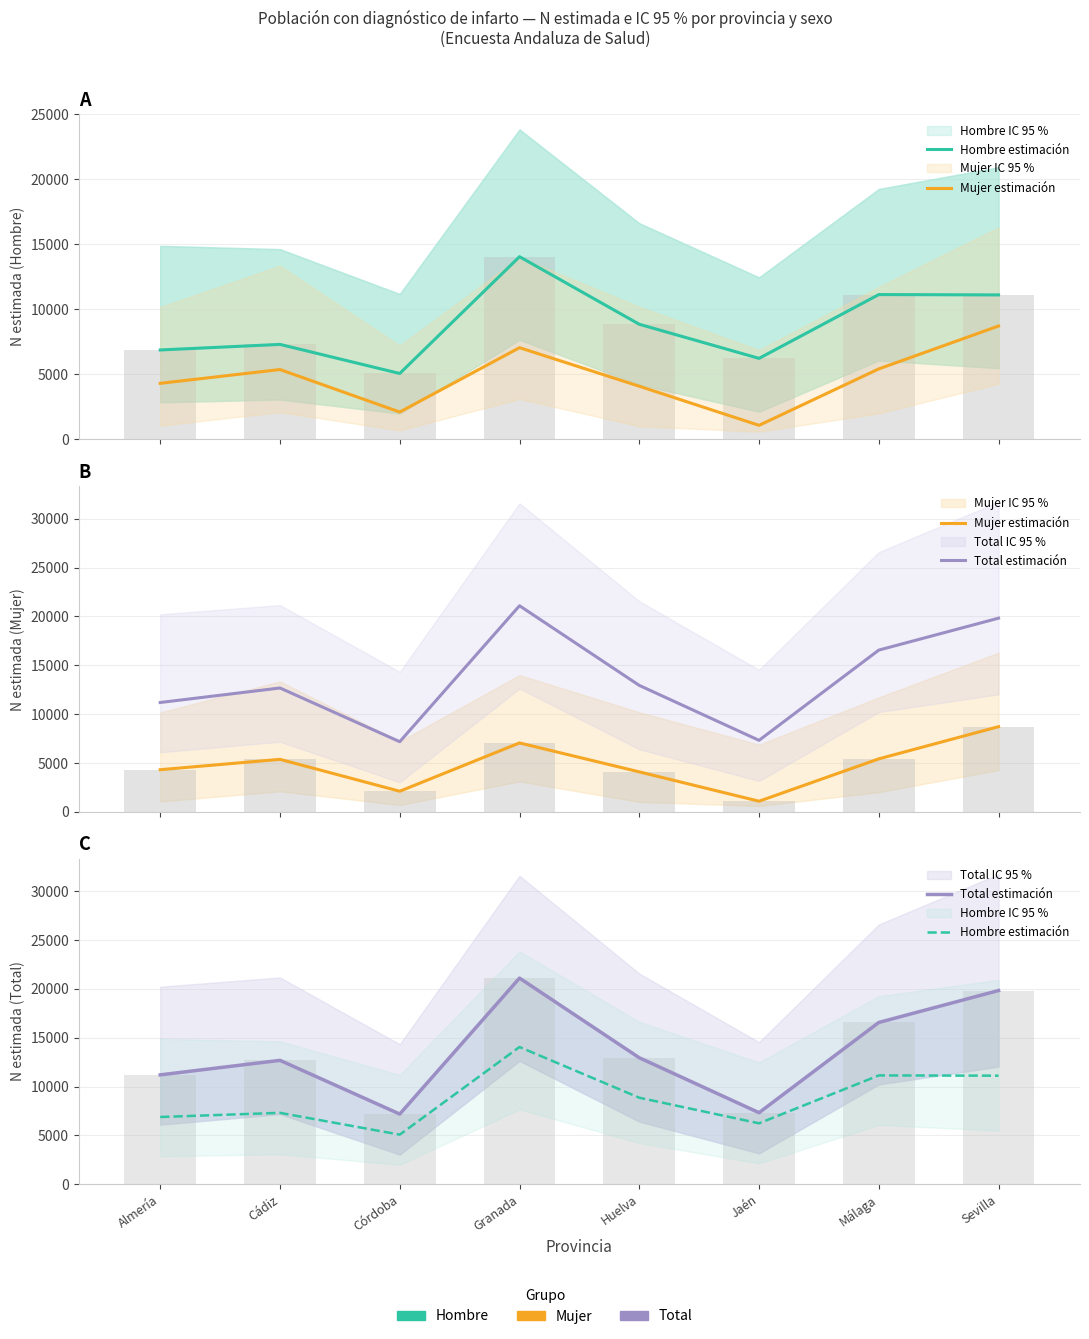

How many values in the Mujer estimación series exceed 5375?

3